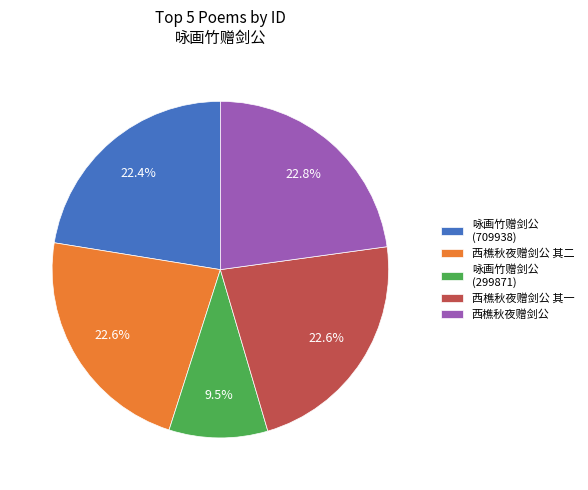

Is the sum of 西樵秋夜赠剑公 and 咏画竹赠剑公 (299871) greater than half?

No